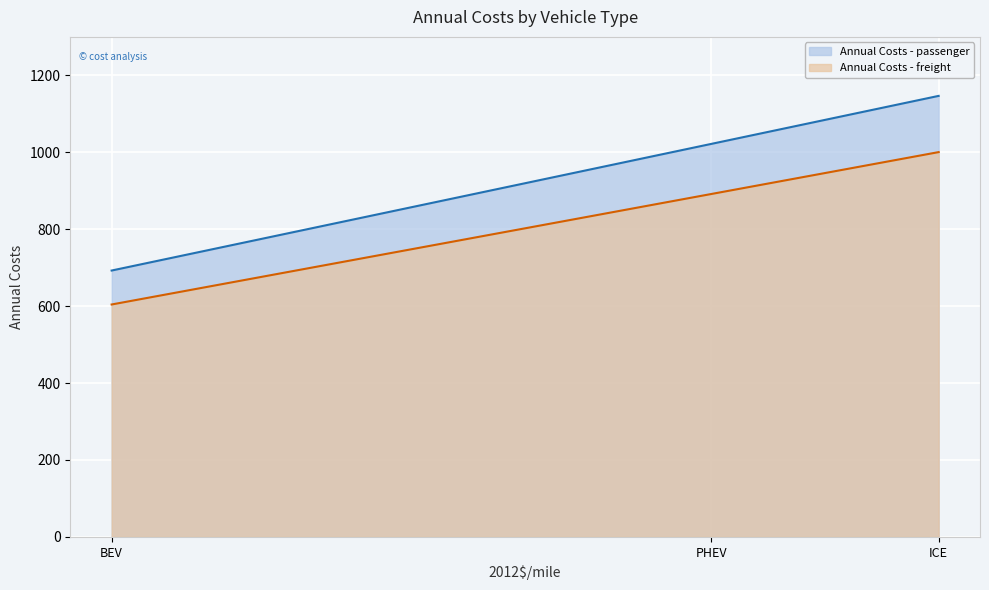

Does the chart display data point markers on the line(s)?

No